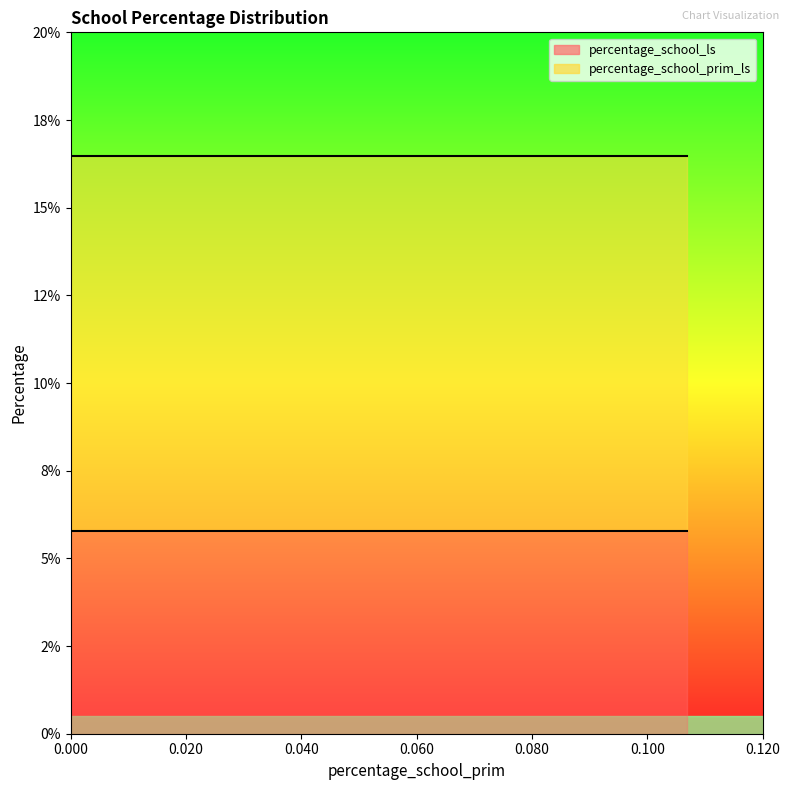

Between 4 and 5, which series saw the biggest shift?

percentage_school_ls